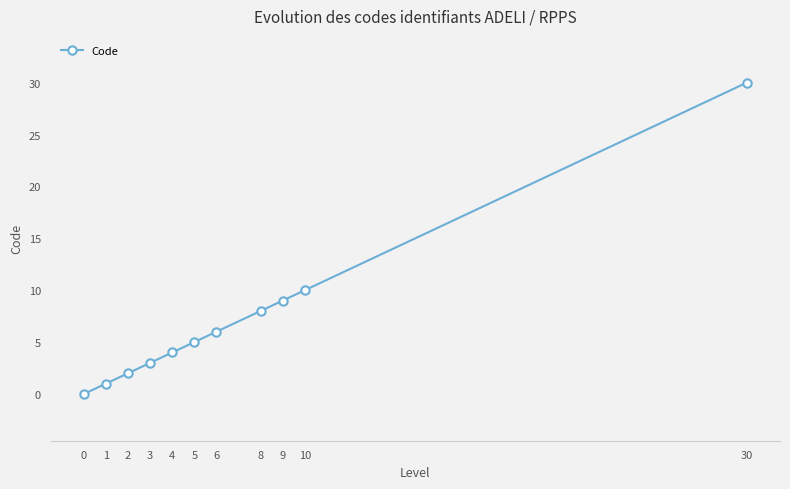

Rank the categories by value from highest to lowest.

30, 10, 9, 8, 6, 5, 4, 3, 2, 1, 0